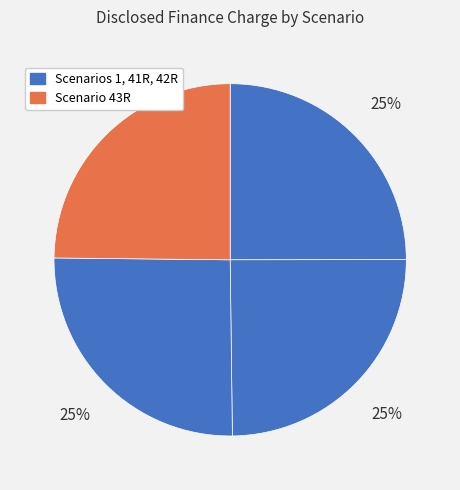

Which slice is the largest?

42R